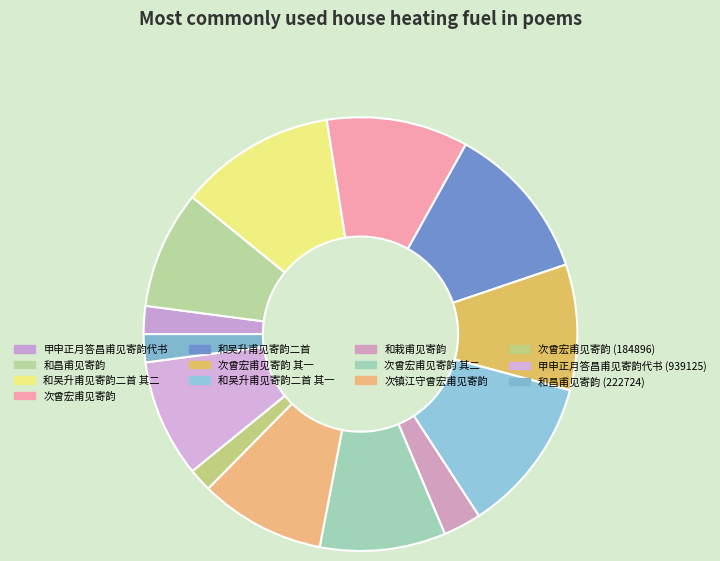

To the nearest percent, what is the combined percentage of 和吴升甫见寄韵二首 and 次曾宏甫见寄韵 (184896)?

13%